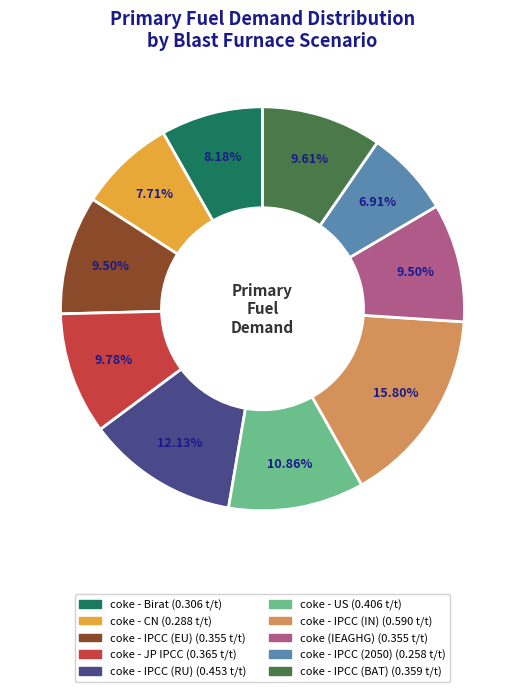

To the nearest percent, what portion does coke - IPCC (RU) represent?

12%